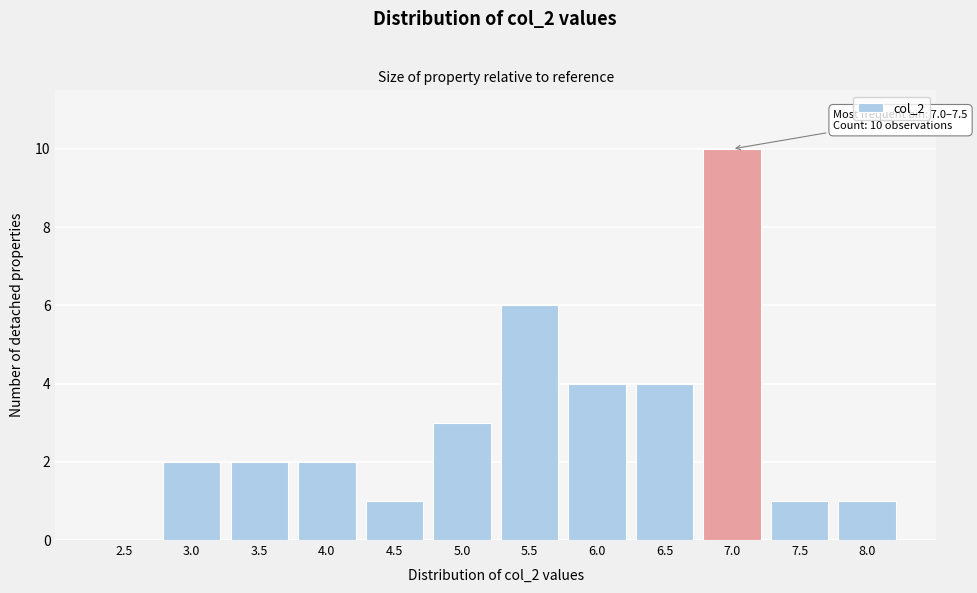

What is the greatest value displayed?

10